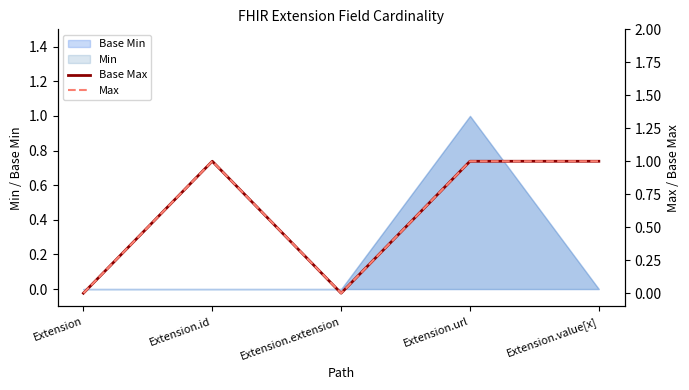

Between Extension.extension and Extension.id, which is larger?

Extension.id